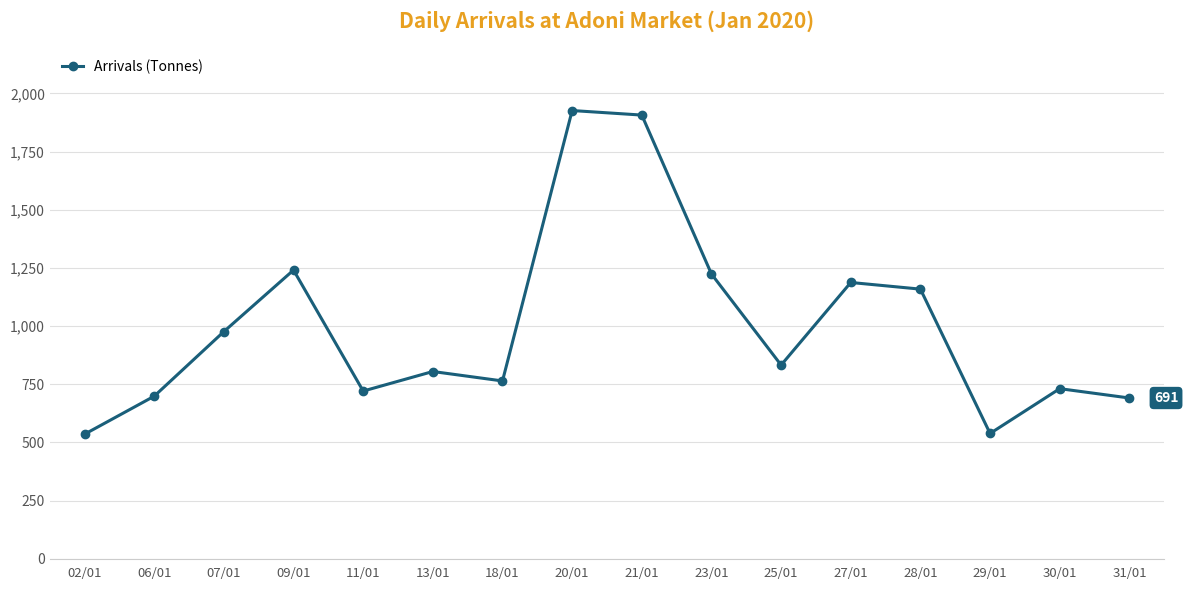

What is the label of the 14th point from the left?

29/01